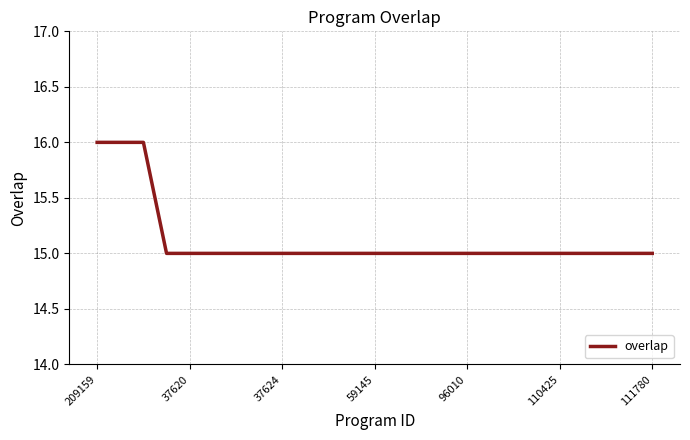

What is the smallest value displayed?

15